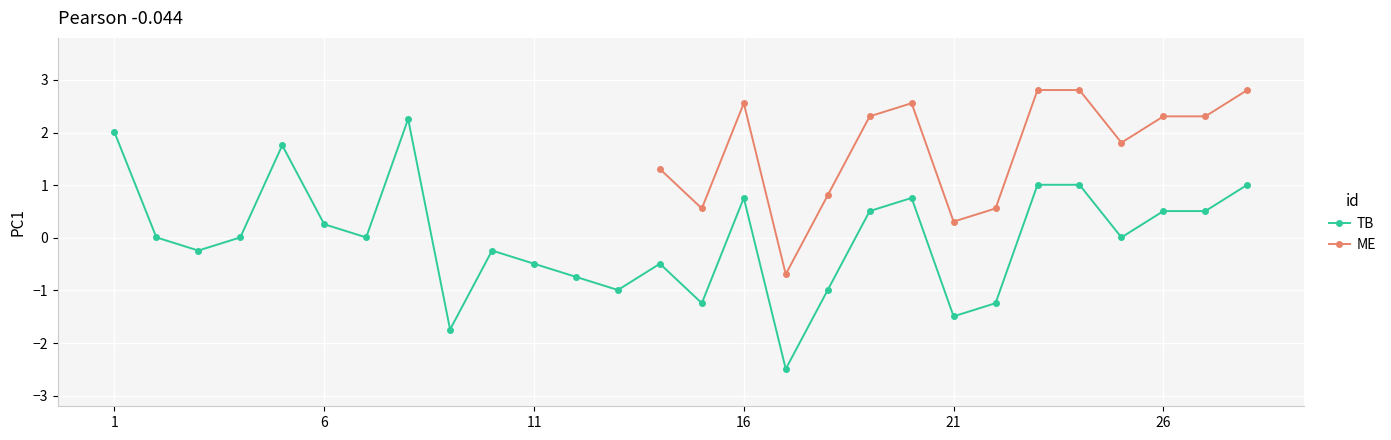

Where does the data first go above 0?

1